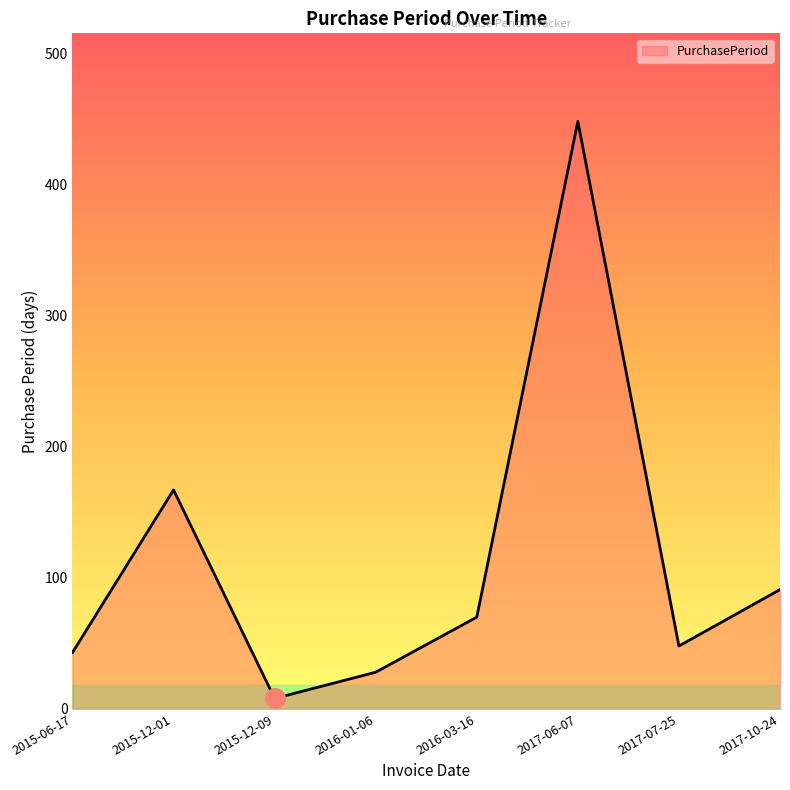

How many series are shown in this chart?

1